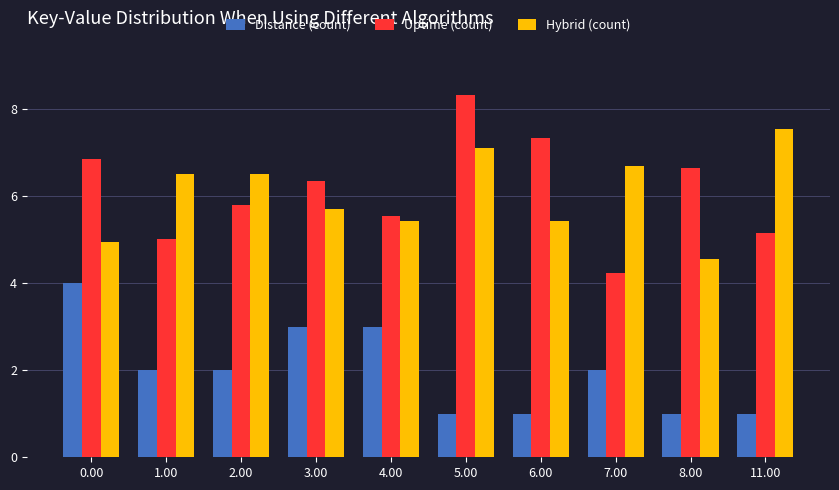

What is the difference between the Uptime (count) values at 4.00 and 5.00?

2.8